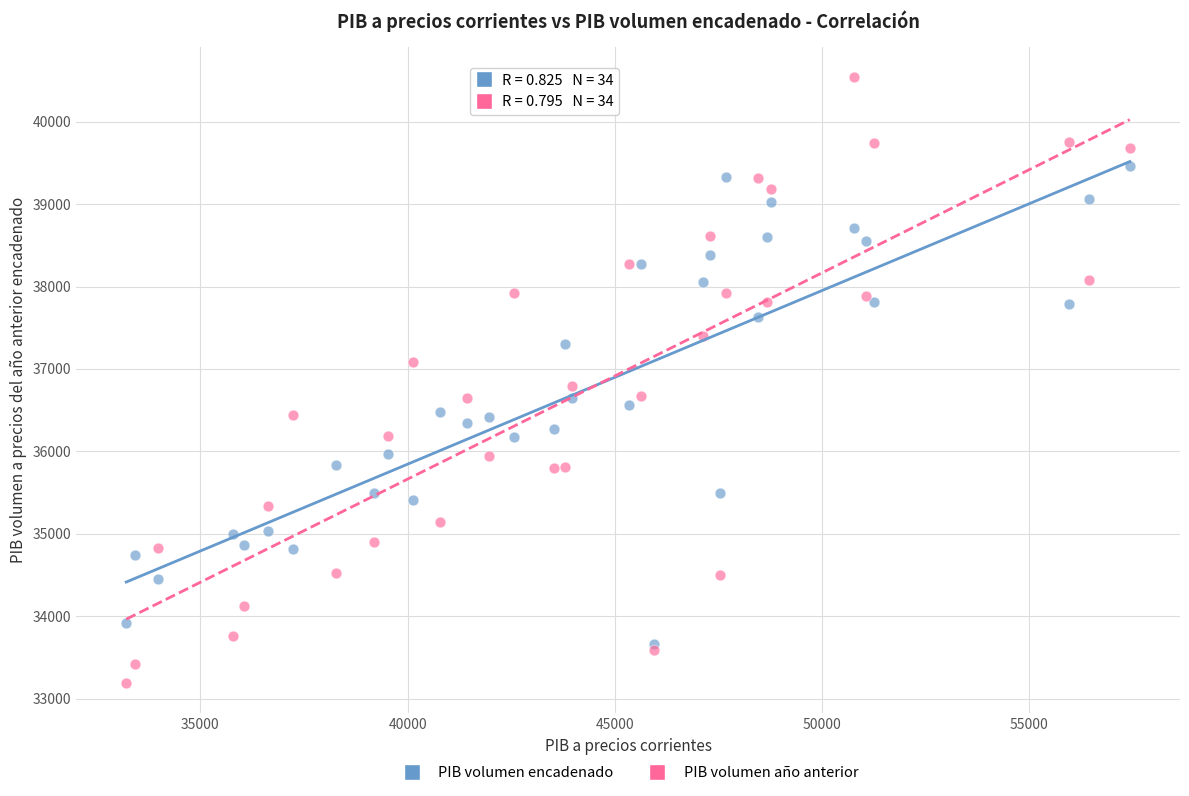

Which series contains the highest Y value?

PIB volumen año anterior